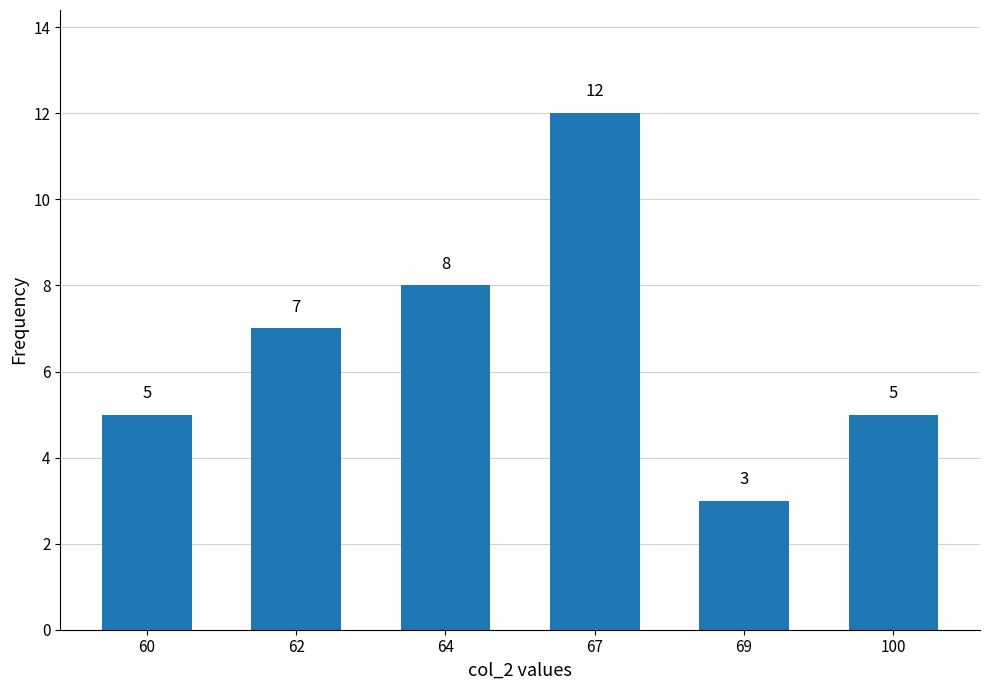

Which category has the highest value across all series?

67